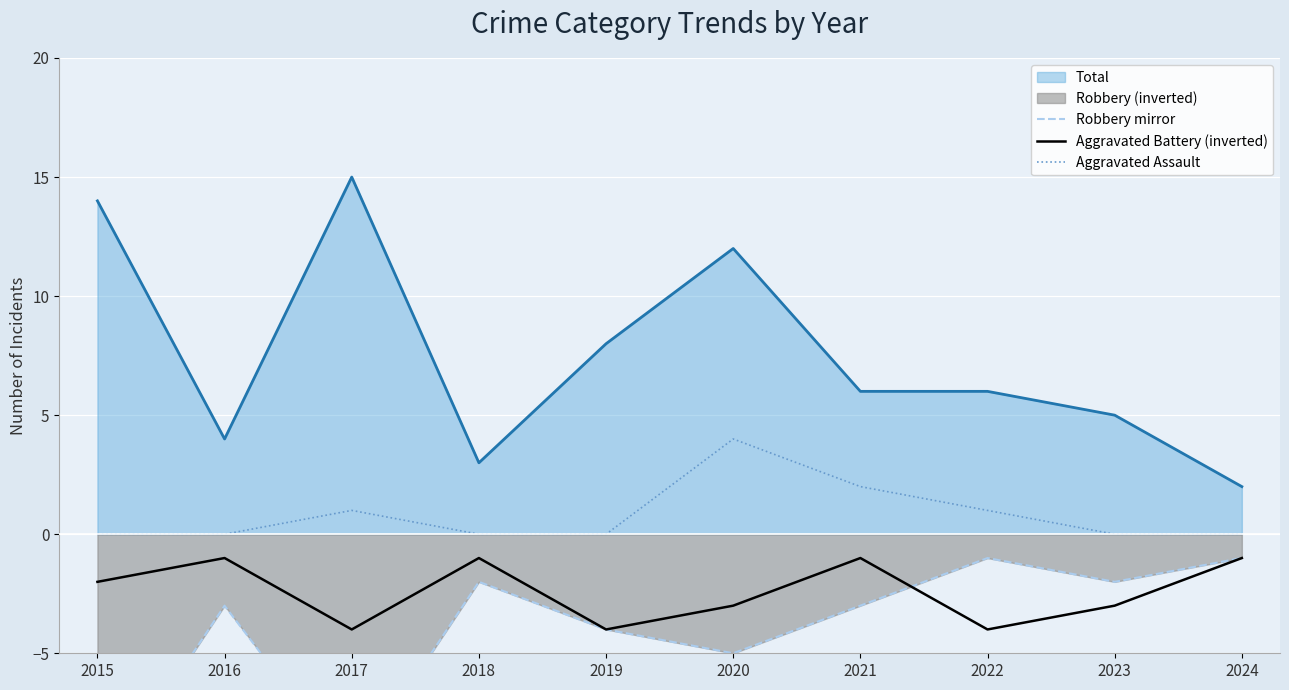

True or false: Aggravated Battery (inverted) and Aggravated Assault intersect in this chart.

False